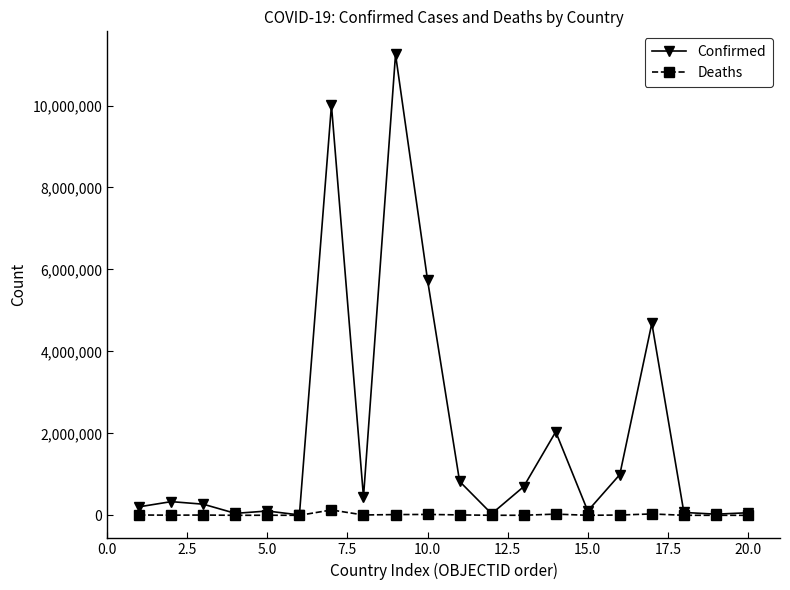

List the series in order of their overall mean, highest first.

Confirmed, Deaths